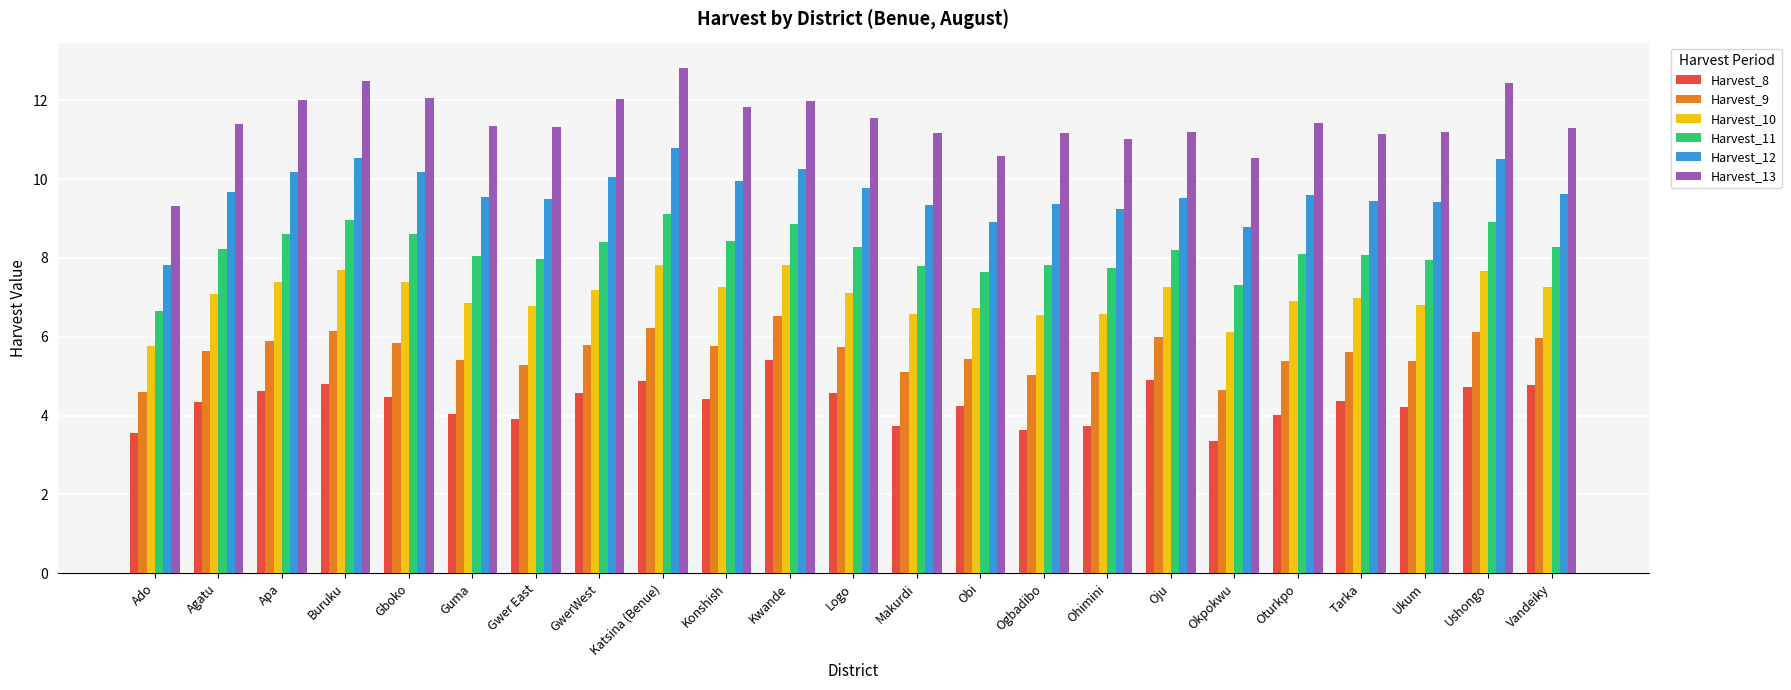

Which series has the largest range (max minus min)?

Harvest_13